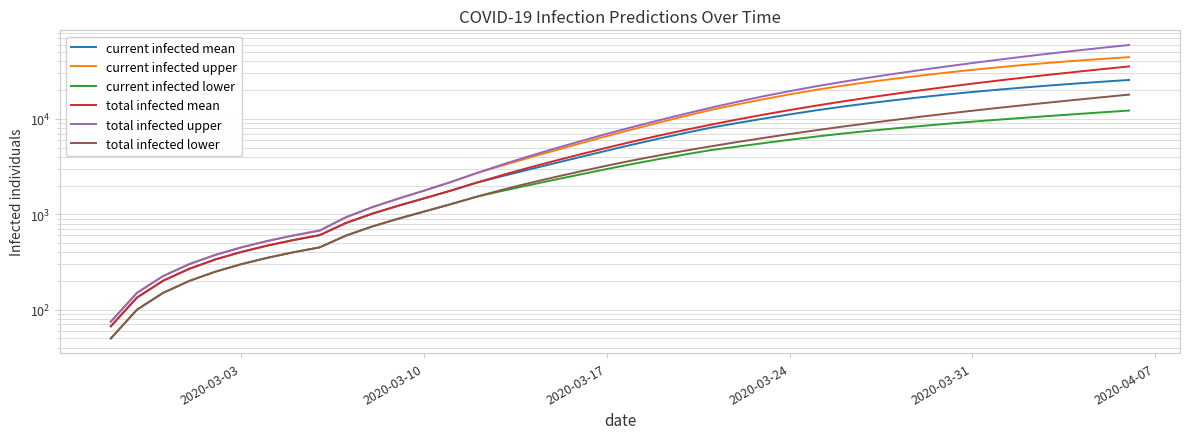

What is the greatest value displayed?

59381